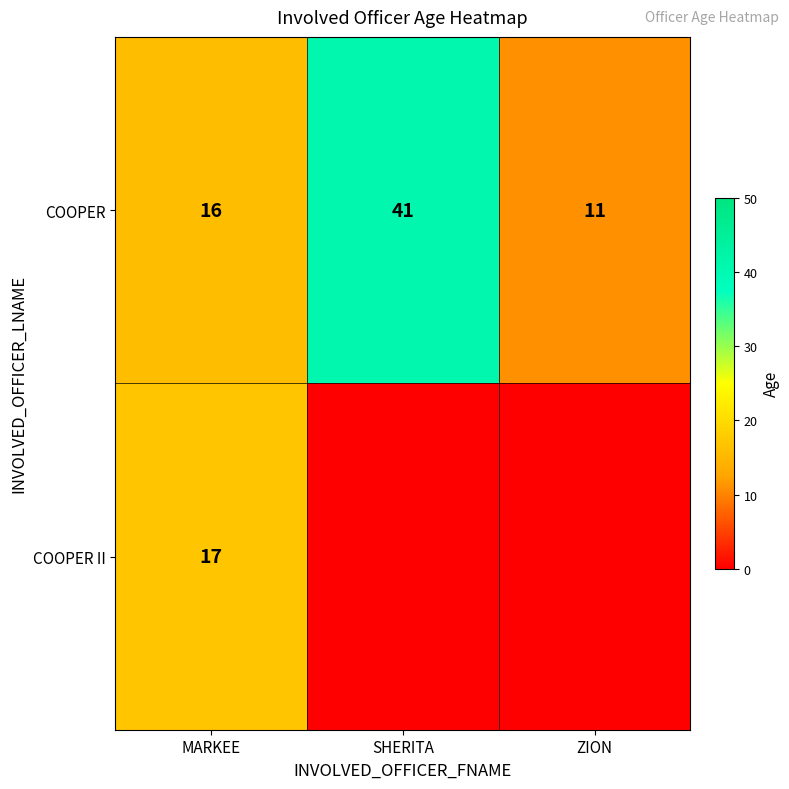

At which label does COOPER reach its minimum?

ZION